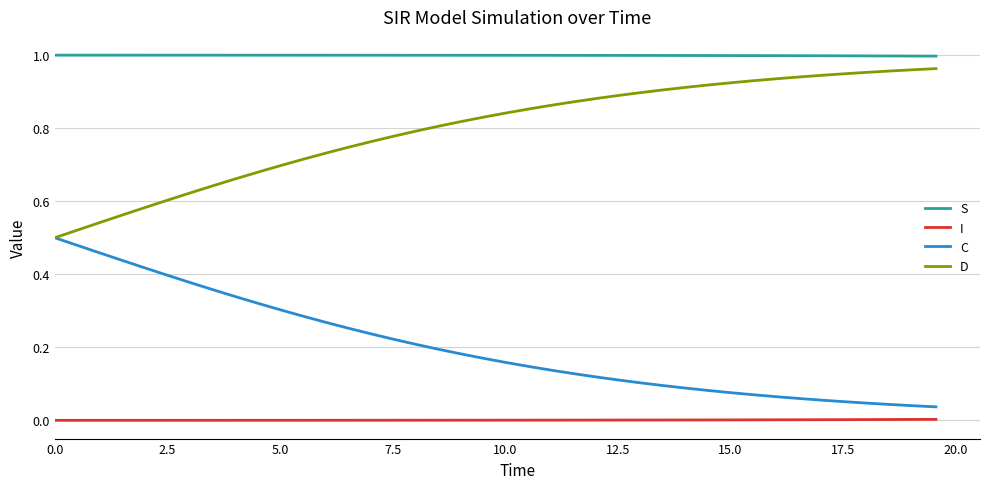

True or false: S and C cross at least once.

False